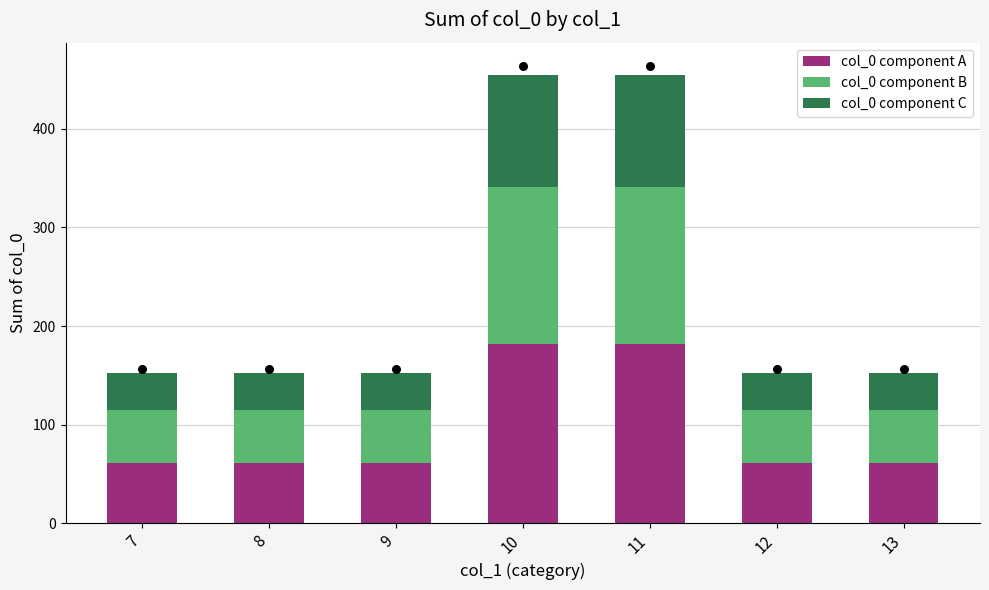

Which series reaches the maximum Y coordinate?

col_0 component A